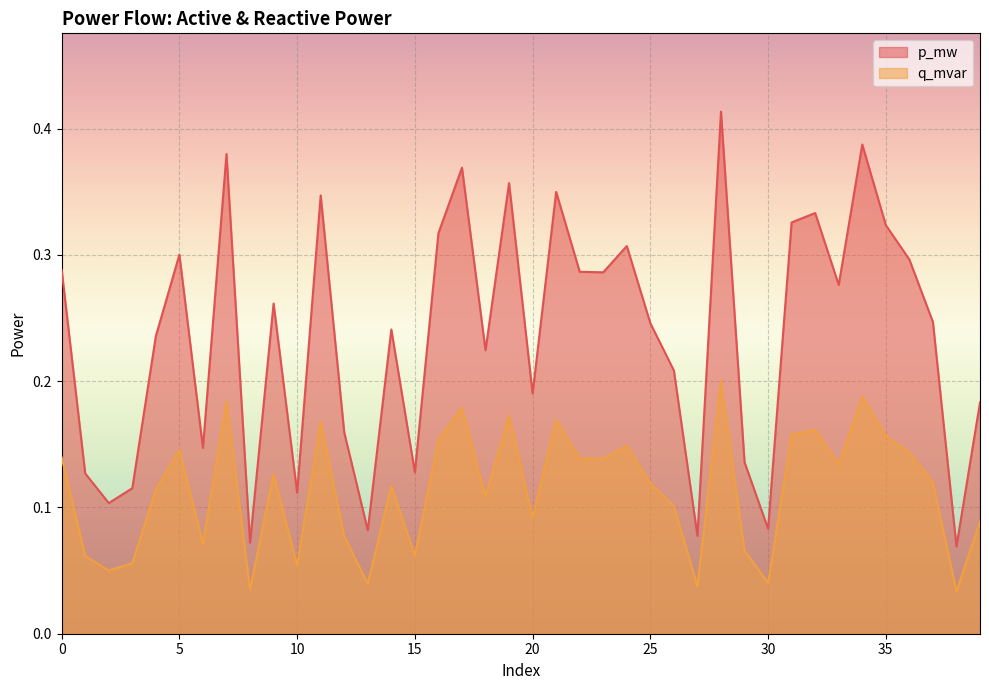

Reading right to left, list all the values displayed in this chart.

p_mw: 0.2	0.1	0.2	0.3	0.3	0.4	0.3	0.3	0.3	0.1	0.1	0.4	0.1	0.2	0.2	0.3	0.3	0.3	0.3	0.2	0.4	0.2	0.4	0.3	0.1	0.2	0.1	0.2	0.3	0.1	0.3	0.1	0.4	0.1	0.3	0.2	0.1	0.1	0.1	0.3
q_mvar: 0.1	0.0	0.1	0.1	0.2	0.2	0.1	0.2	0.2	0.0	0.1	0.2	0.0	0.1	0.1	0.1	0.1	0.1	0.2	0.1	0.2	0.1	0.2	0.2	0.1	0.1	0.0	0.1	0.2	0.1	0.1	0.0	0.2	0.1	0.1	0.1	0.1	0.1	0.1	0.1